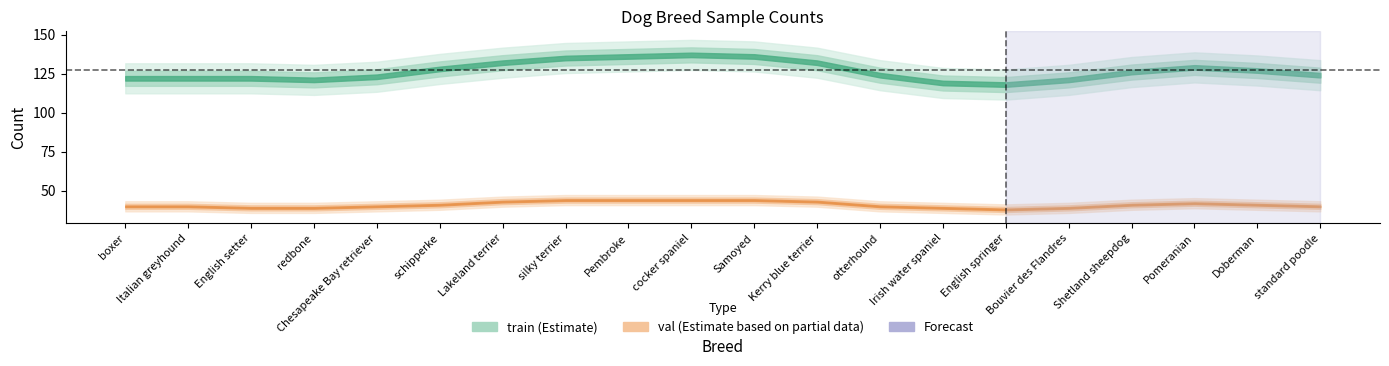

True or false: val has more than 1 points higher than both neighbors.

True